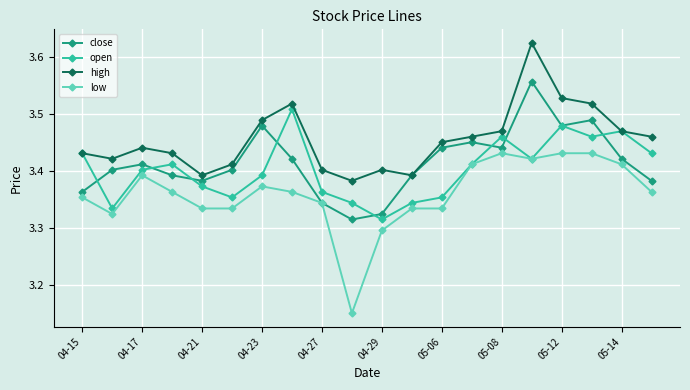

Count the high values in the range 3 to 4.

20